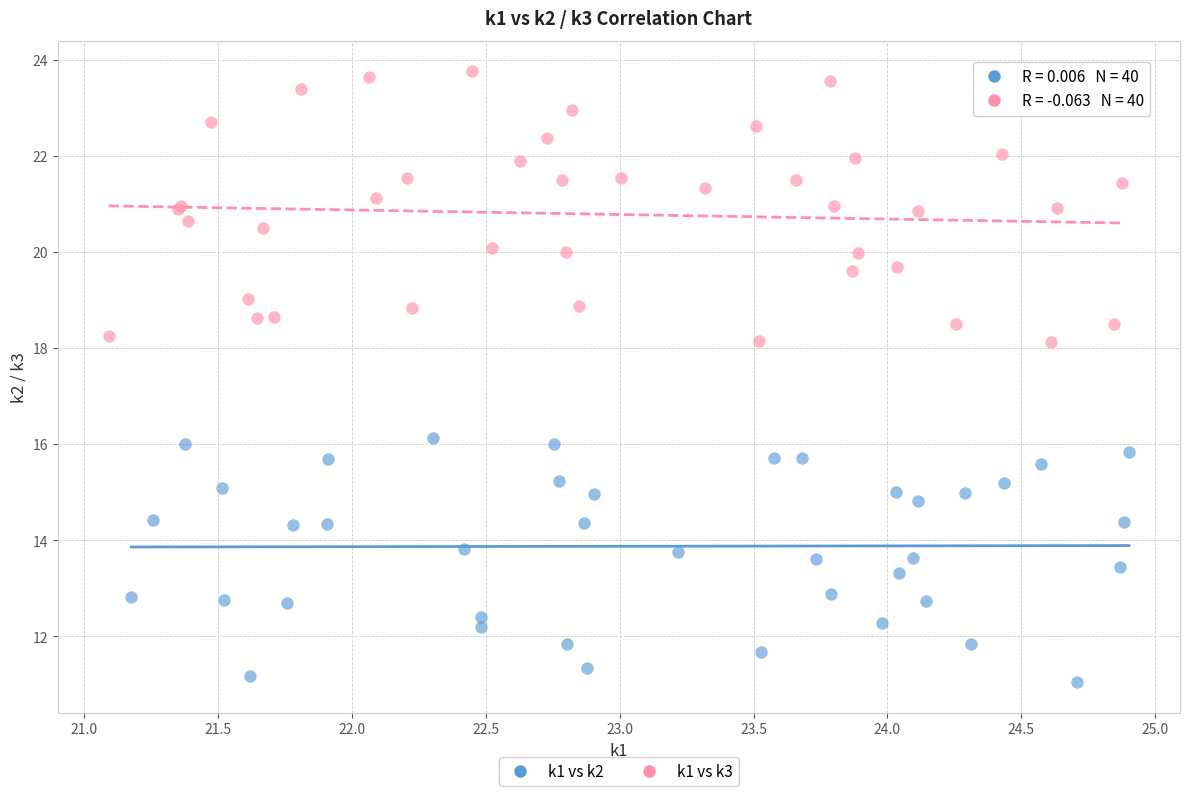

Which series contains the highest Y value?

k1 vs k3